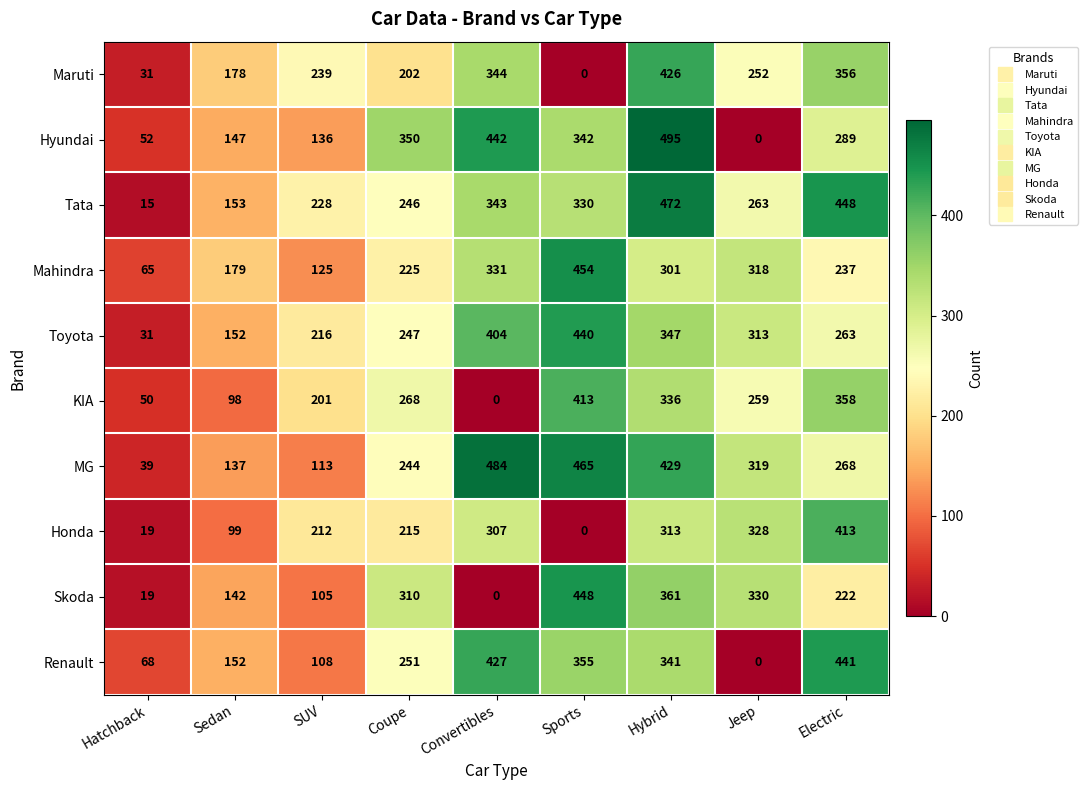

Between Hatchback and Coupe, which series saw the biggest shift?

Hyundai